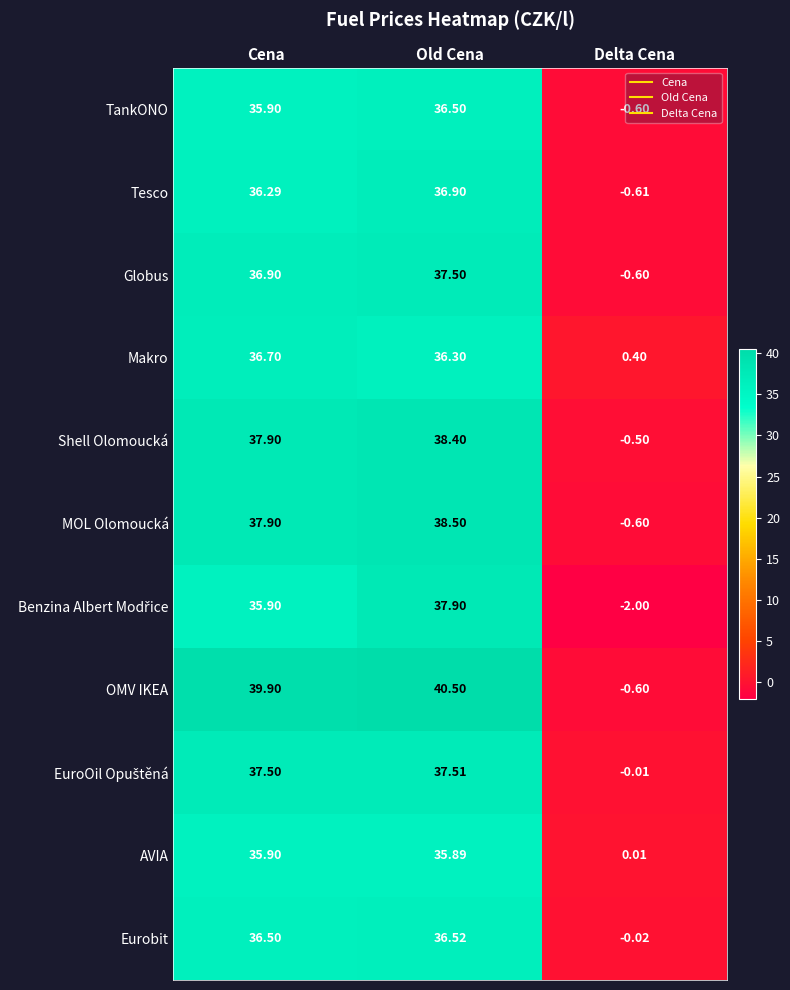

Count the number of data series in this chart.

11